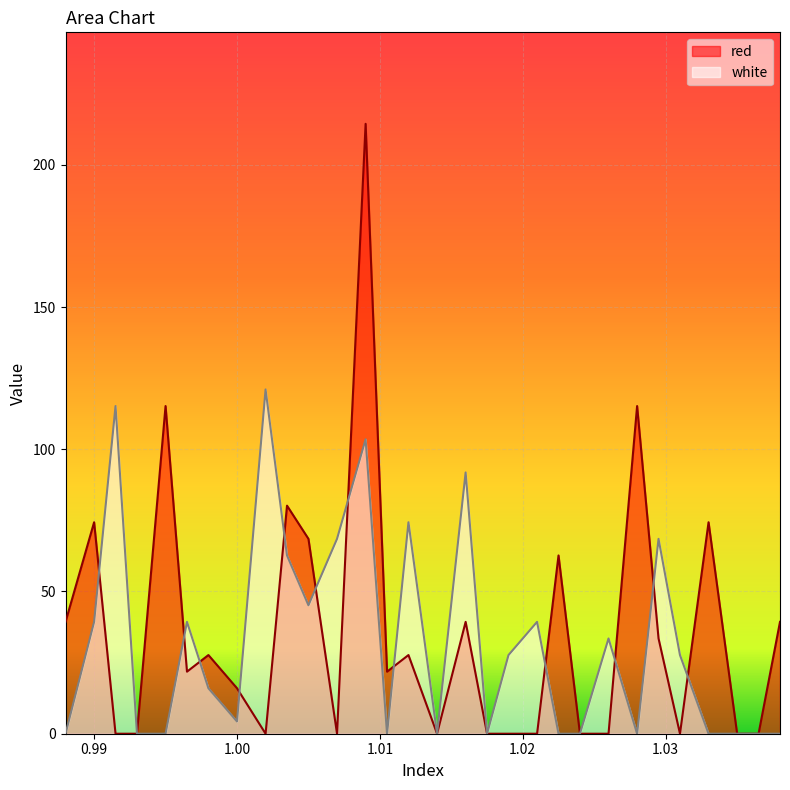

Which series has the largest range (max minus min)?

red